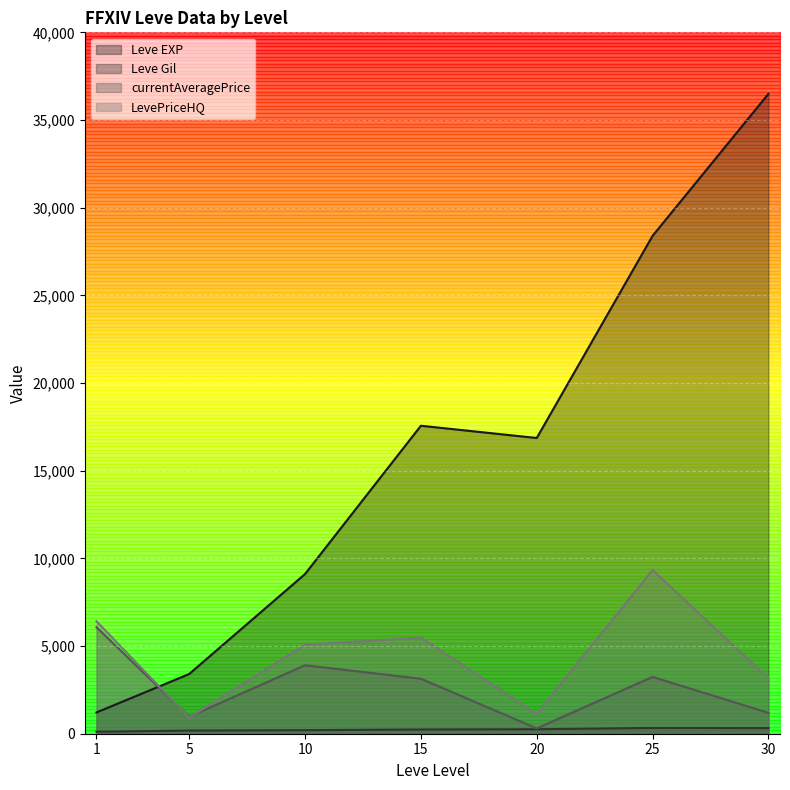

What is the sum of all Leve EXP values?

113039.2